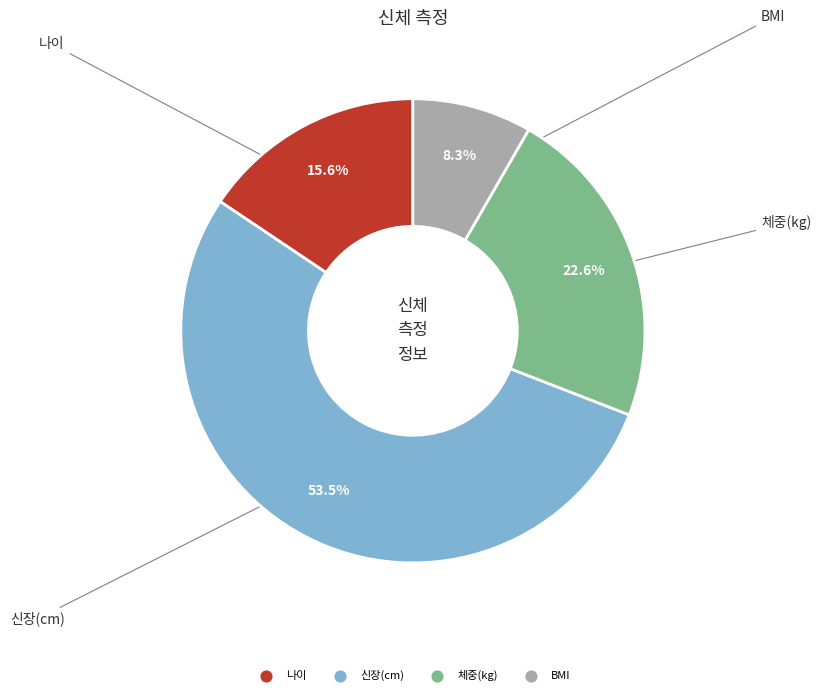

Which slice is the largest?

신장(cm)